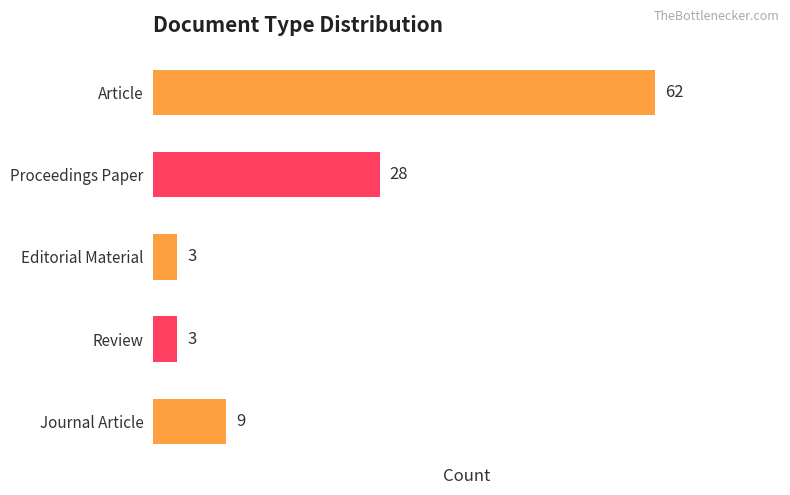

Between Review and Proceedings Paper, which is larger?

Proceedings Paper